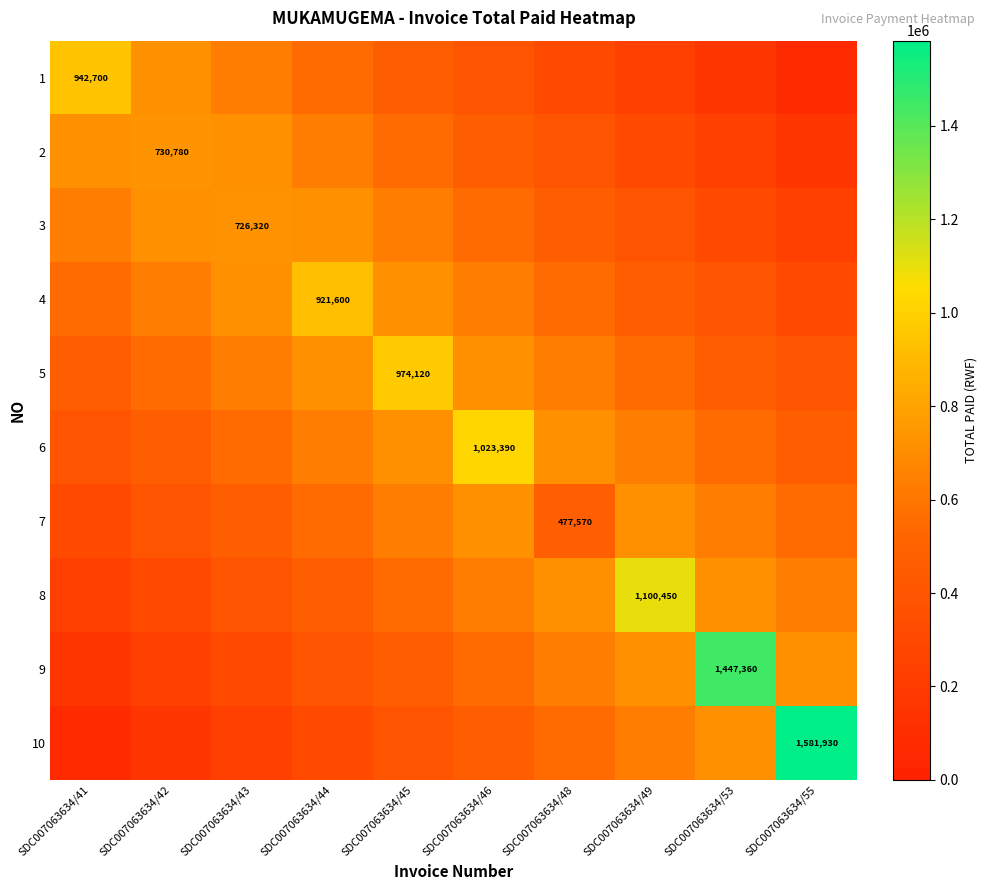

What is the maximum value for 9?

1447360.0